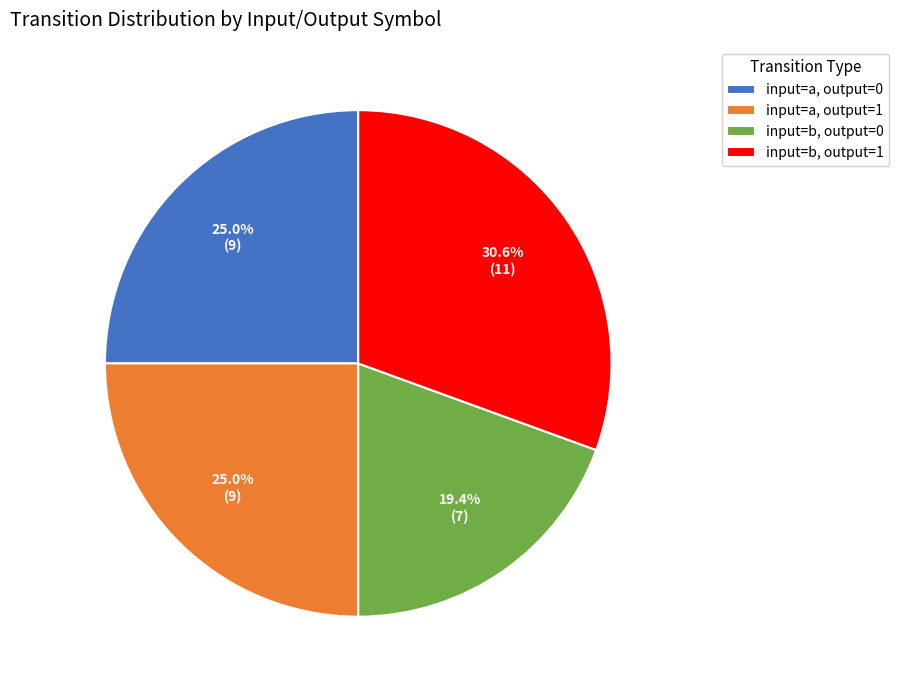

Which category has the biggest portion of the pie?

input=b, output=1